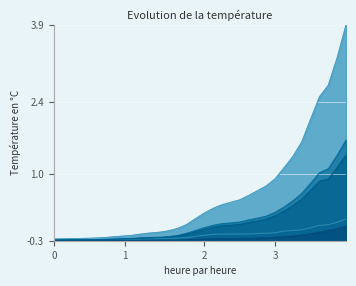

What is the greatest value displayed?

3.9